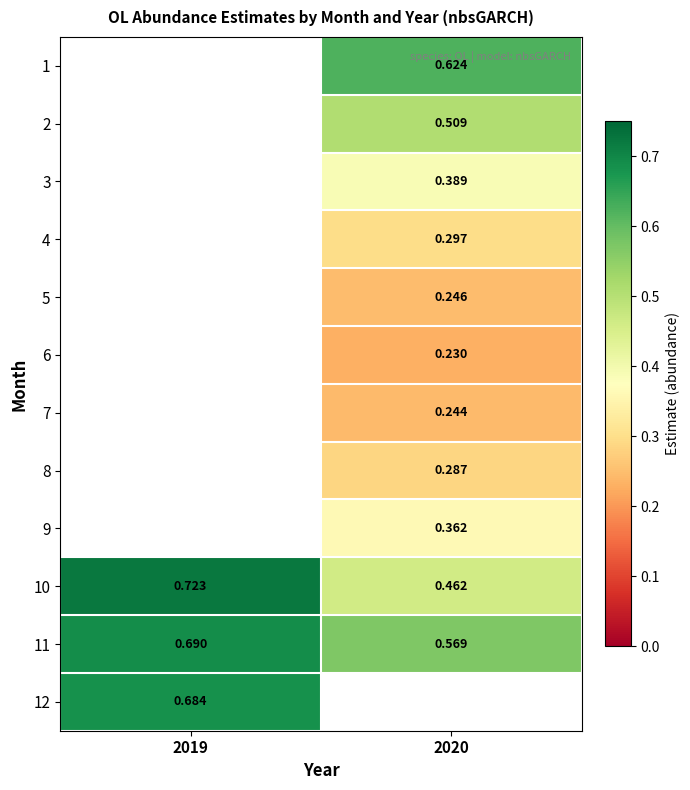

Which series changed the most between 2019 and 2020?

10